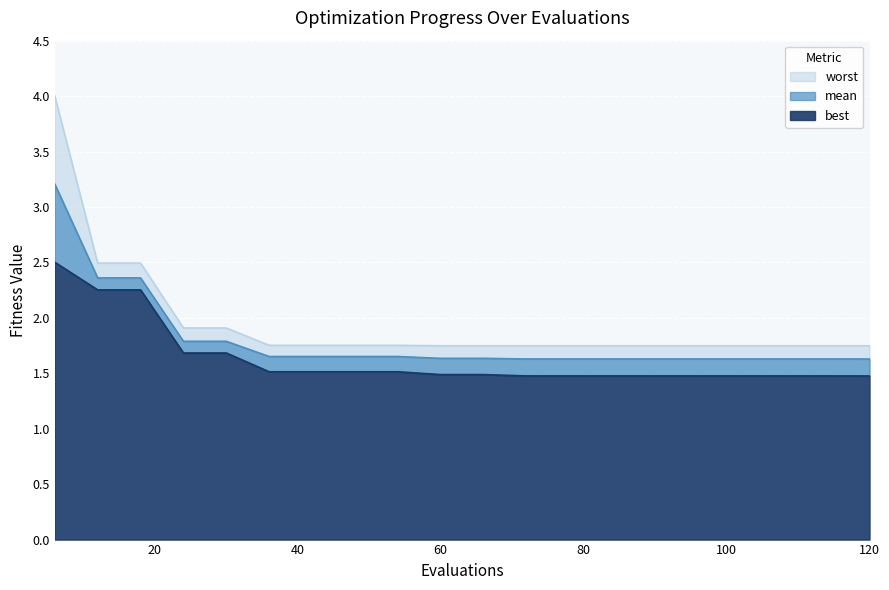

Which series has the widest spread of values?

worst